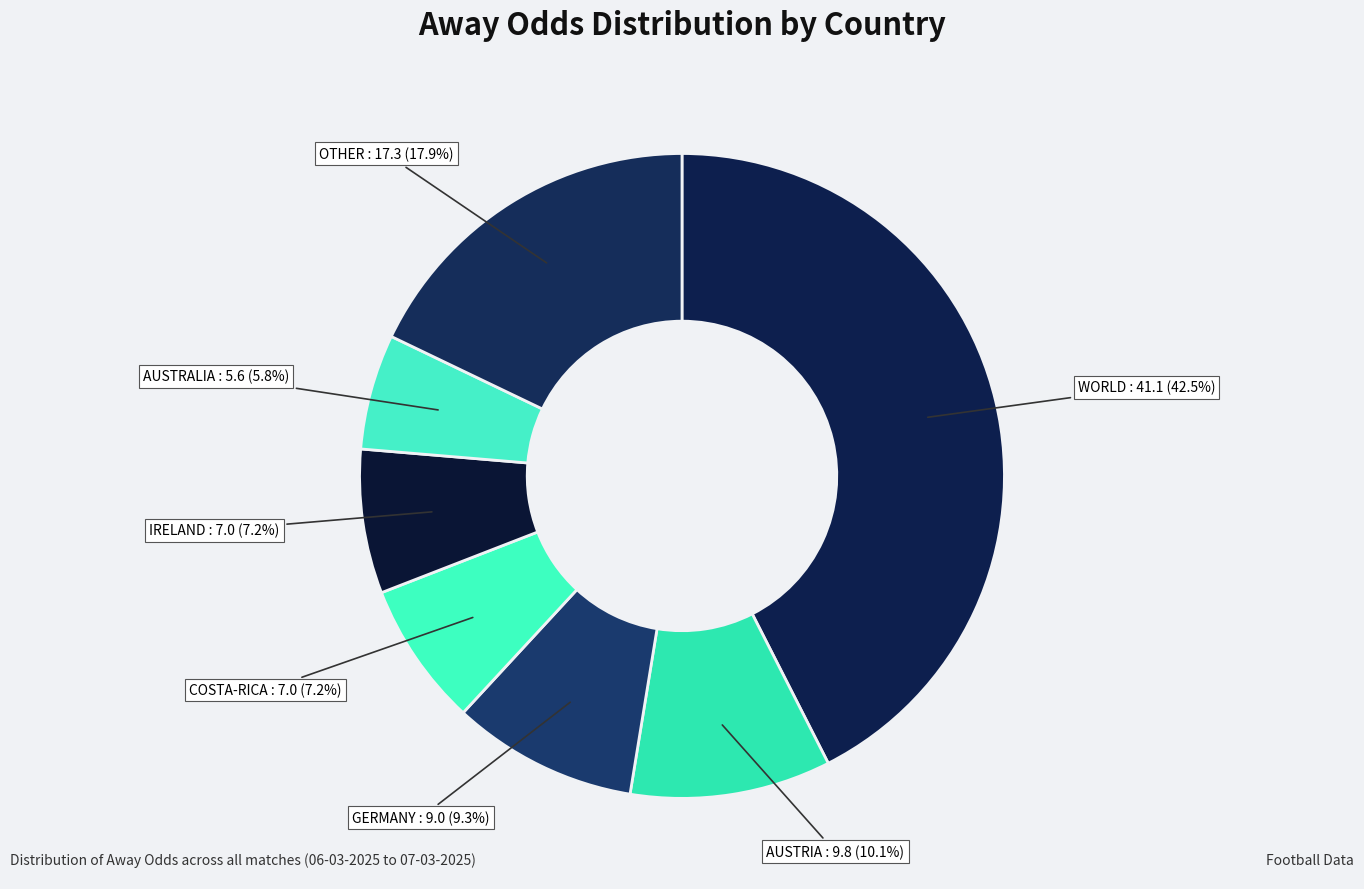

Does any single category account for the majority?

No